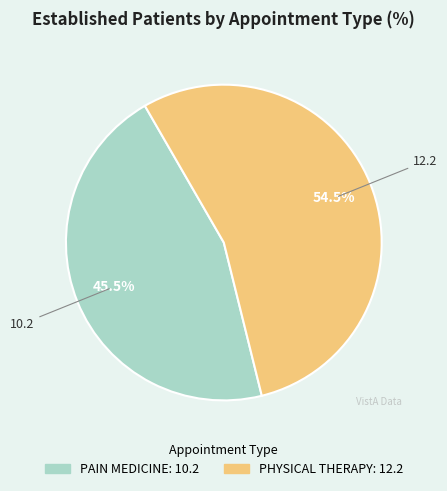

How much of the chart is everything except PAIN MEDICINE?

54.5%